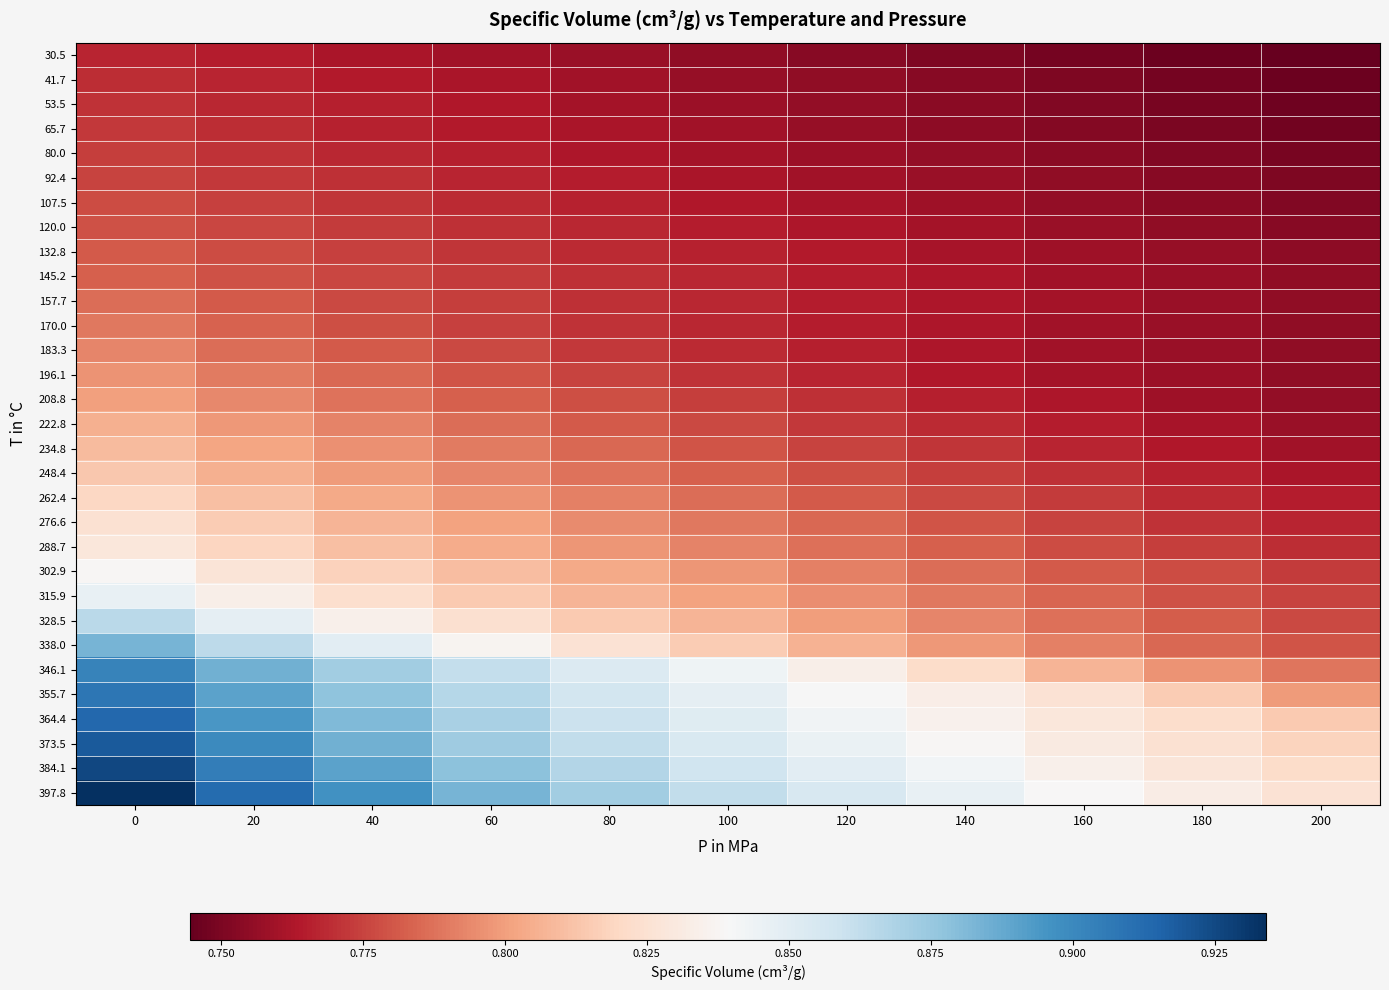

What is the spread (max minus min) of values at 180?

0.1